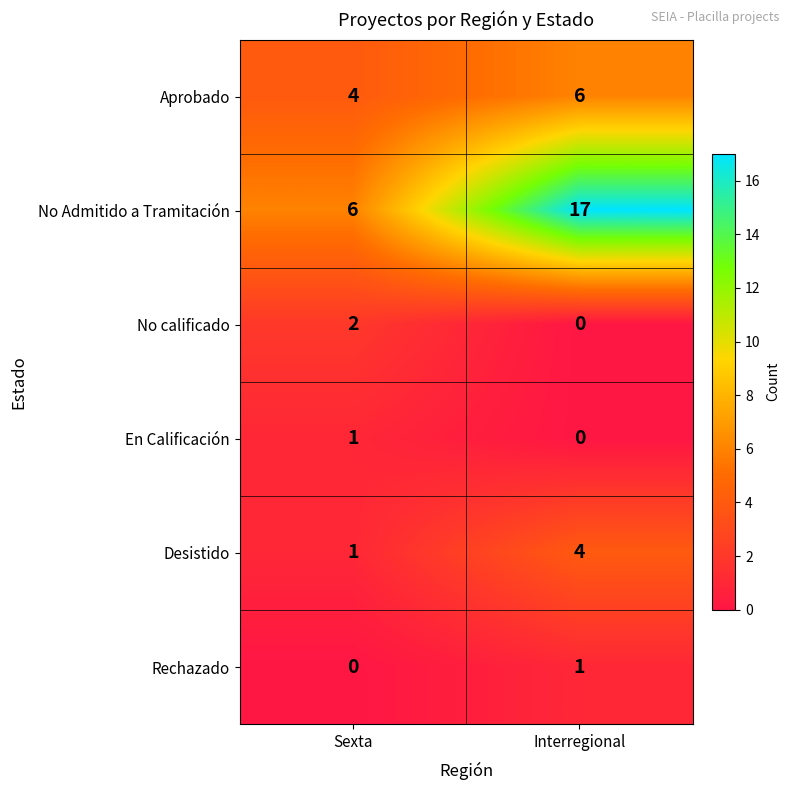

List the labels in order of En Calificación value, largest first.

Sexta, Interregional